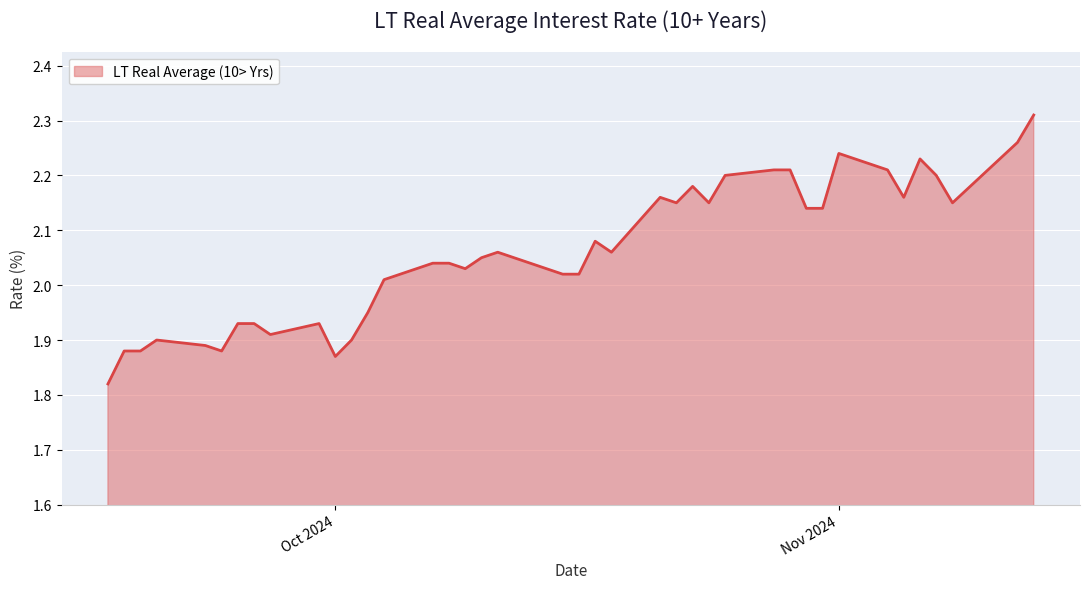

What is the difference between the maximum and minimum values?

0.5